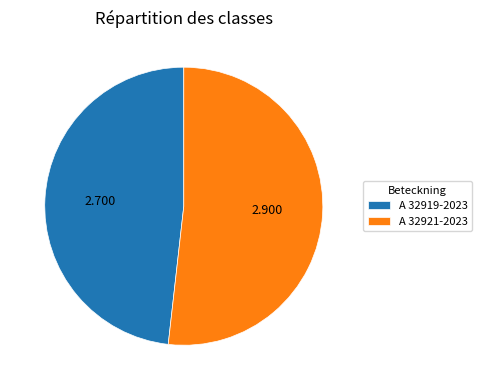

Is the sum of A 32919-2023 and A 32921-2023 greater than half?

Yes